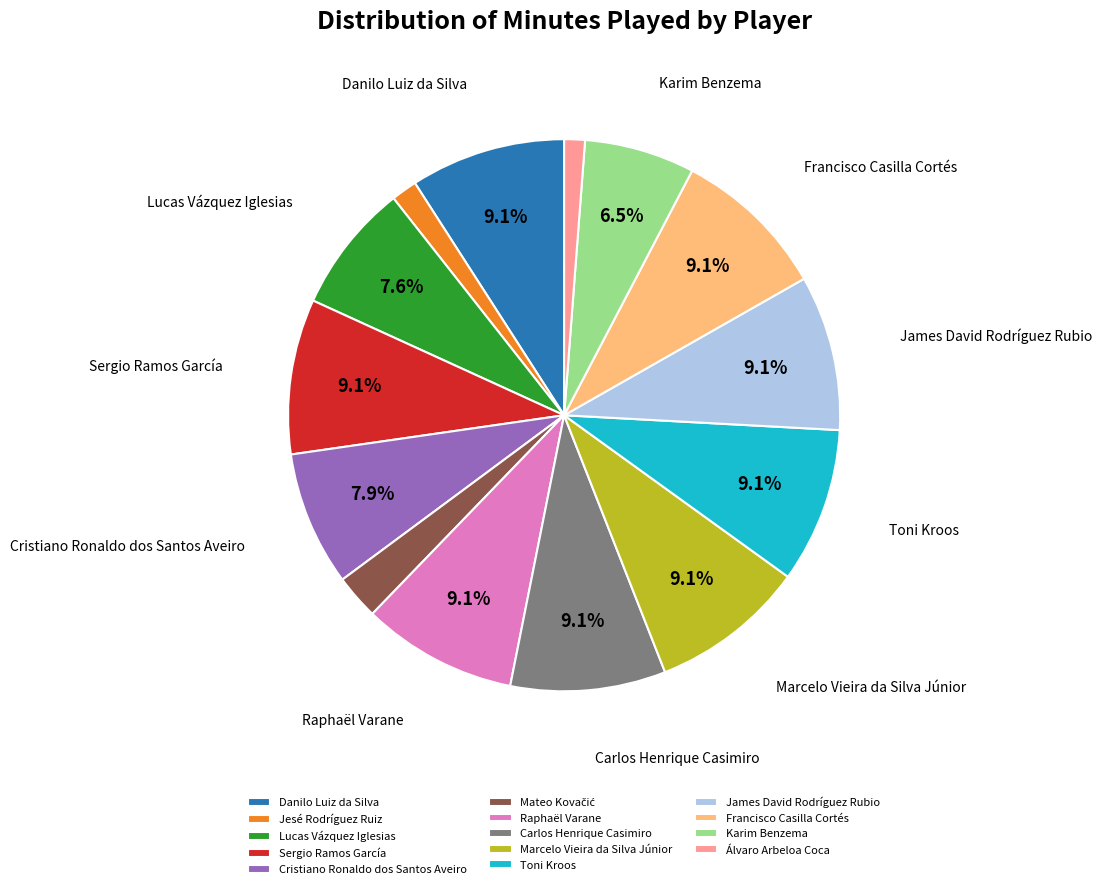

Does any single category account for the majority?

No